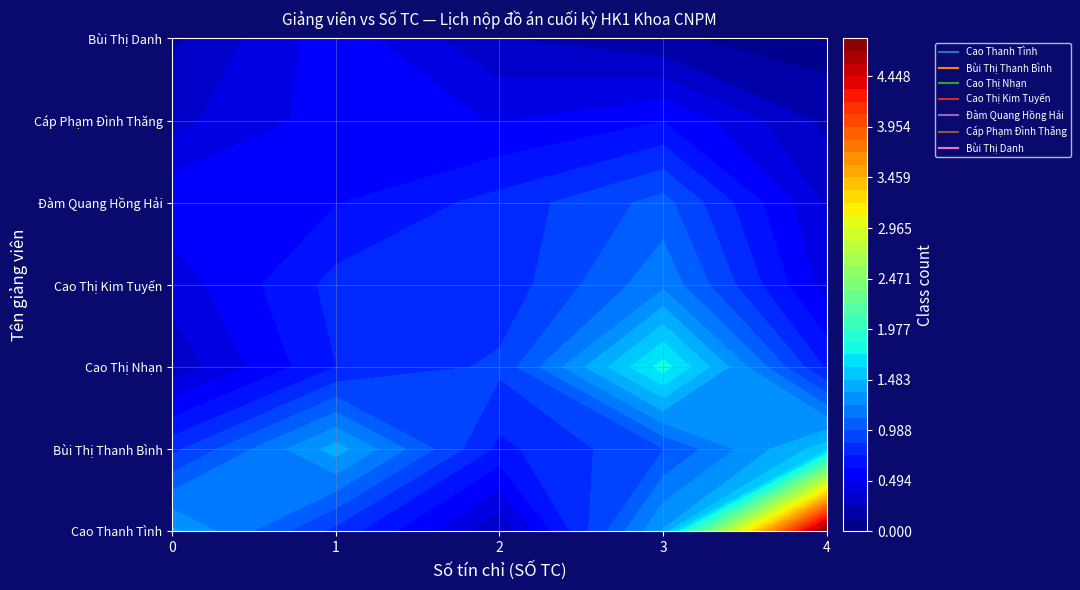

Between 11 and 13, which series saw the biggest shift?

Cao Thanh Tình